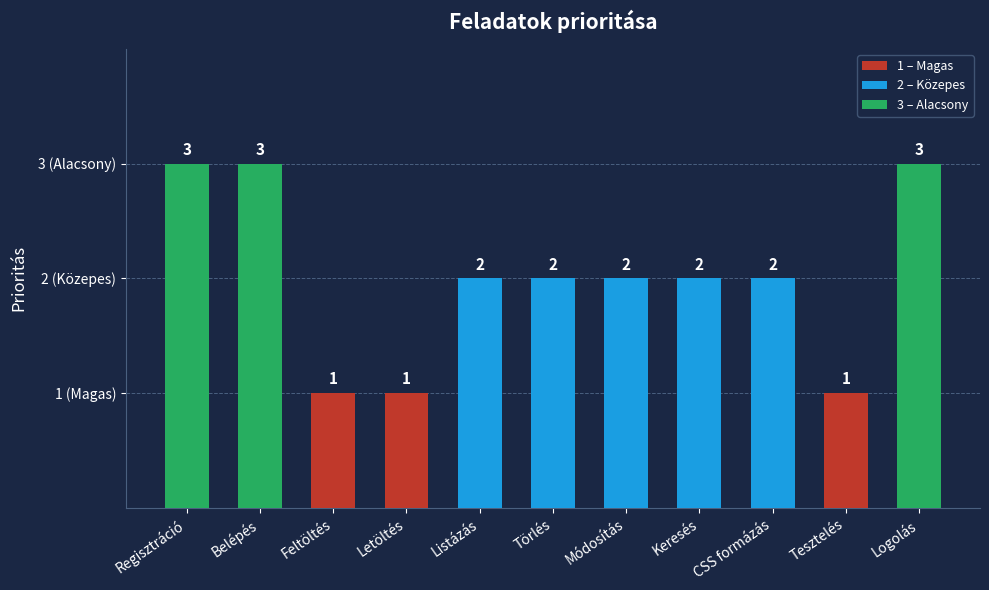

What is the sum of the values at Regisztráció and Belépés?

6